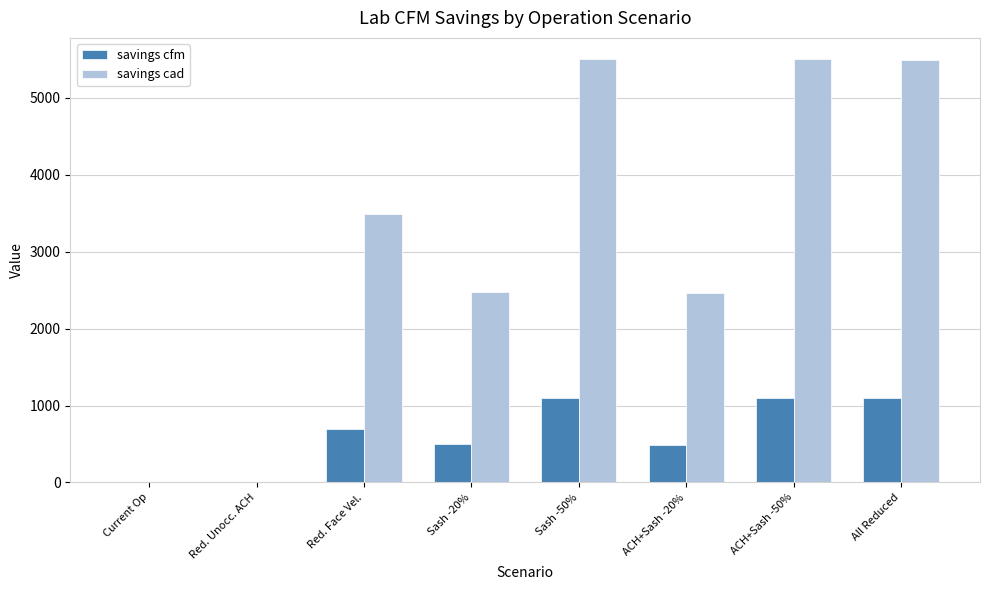

What is the total value across all series at ACH+Sash -20%?

2957.2